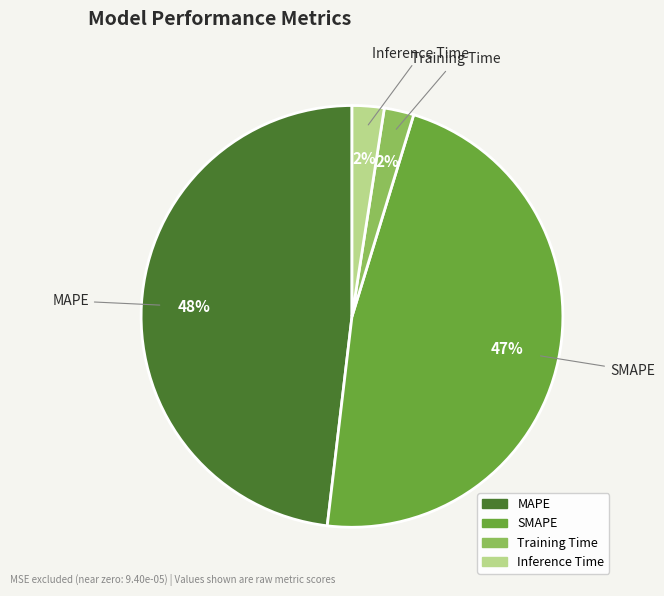

To the nearest percent, what is the difference between the Training Time and SMAPE slice percentages?

45%